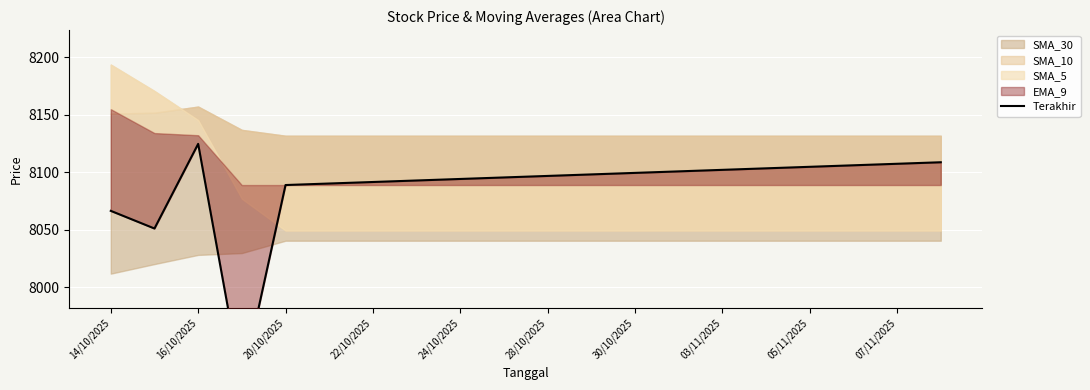

What is the label of the 6th point from the right?

03/11/2025